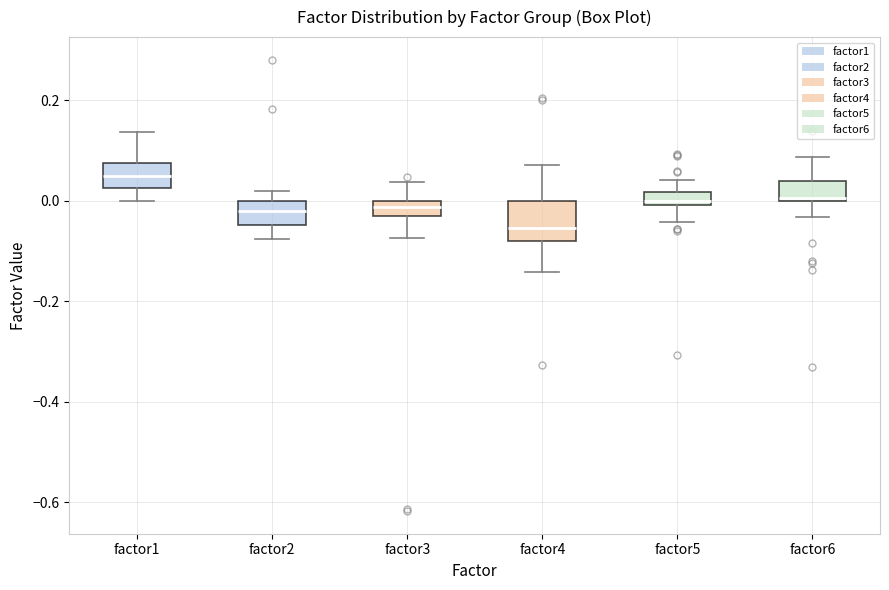

Comparing the boxes themselves (not the whiskers), which one is the tallest?

factor4